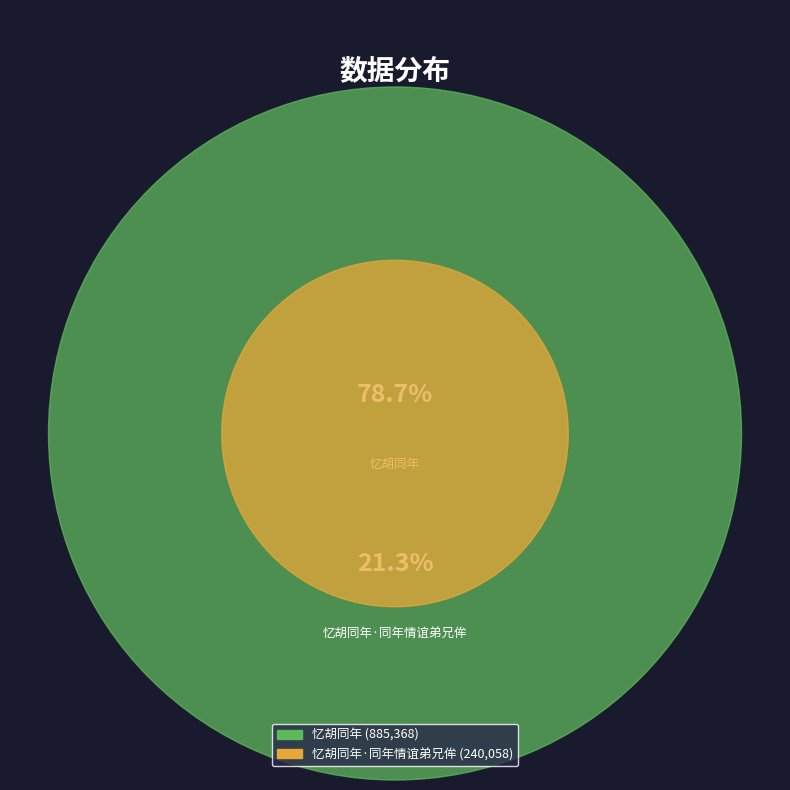

True or false: 忆胡同年 accounts for 79% of the total.

True